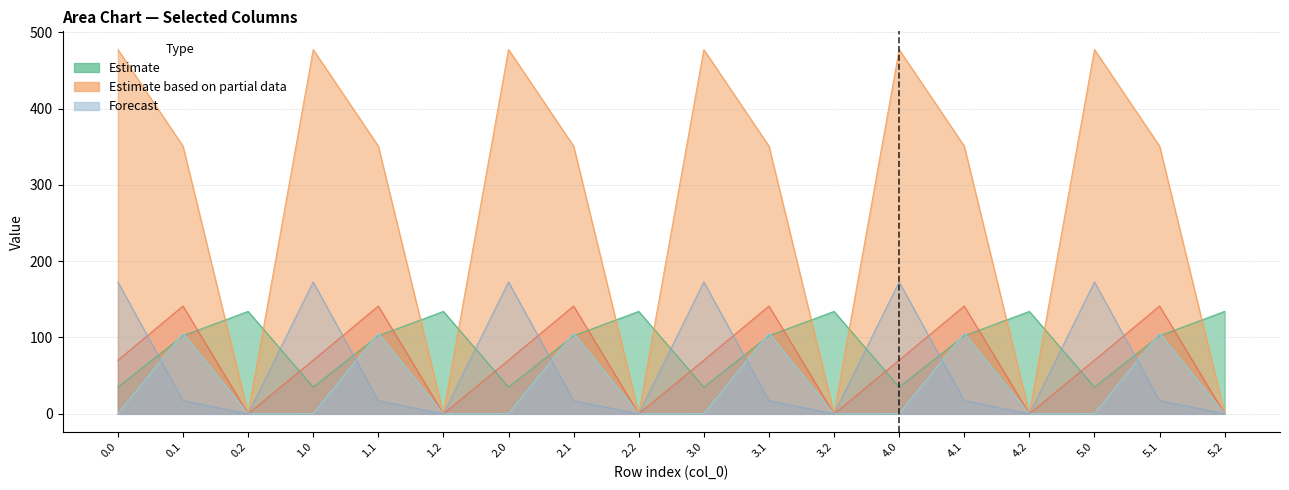

Reading left to right, what are all the values shown in this chart?

col_8: 0.0=35.0	0.1=102.3	0.2=134.2	1.0=35.0	1.1=102.3	1.2=134.2	2.0=35.0	2.1=102.3	2.2=134.2	3.0=35.0	3.1=102.3	3.2=134.2	4.0=35.0	4.1=102.3	4.2=134.2	5.0=35.0	5.1=102.3	5.2=134.2
col_9: 0.0=0.0	0.1=104.8	0.2=0.0	1.0=0.0	1.1=104.8	1.2=0.0	2.0=0.0	2.1=104.8	2.2=0.0	3.0=0.0	3.1=104.8	3.2=0.0	4.0=0.0	4.1=104.8	4.2=0.0	5.0=0.0	5.1=104.8	5.2=0.0
col_12: 0.0=477.2	0.1=350.8	0.2=0.0	1.0=477.2	1.1=350.8	1.2=0.0	2.0=477.2	2.1=350.8	2.2=0.0	3.0=477.2	3.1=350.8	3.2=0.0	4.0=477.2	4.1=350.8	4.2=0.0	5.0=477.2	5.1=350.8	5.2=0.0
col_13: 0.0=70.2	0.1=141.2	0.2=0.0	1.0=70.2	1.1=141.2	1.2=0.0	2.0=70.2	2.1=141.2	2.2=0.0	3.0=70.2	3.1=141.2	3.2=0.0	4.0=70.2	4.1=141.2	4.2=0.0	5.0=70.2	5.1=141.2	5.2=0.0
col_14: 0.0=0.3	0.1=105.5	0.2=0.0	1.0=0.3	1.1=105.5	1.2=0.0	2.0=0.3	2.1=105.5	2.2=0.0	3.0=0.3	3.1=105.5	3.2=0.0	4.0=0.3	4.1=105.5	4.2=0.0	5.0=0.3	5.1=105.5	5.2=0.0
col_15: 0.0=172.8	0.1=17.3	0.2=0.0	1.0=172.8	1.1=17.3	1.2=0.0	2.0=172.8	2.1=17.3	2.2=0.0	3.0=172.8	3.1=17.3	3.2=0.0	4.0=172.8	4.1=17.3	4.2=0.0	5.0=172.8	5.1=17.3	5.2=0.0